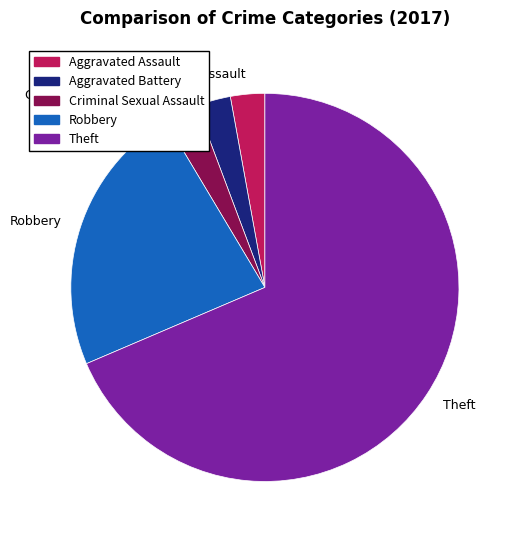

Does Theft represent more than half of the total?

Yes